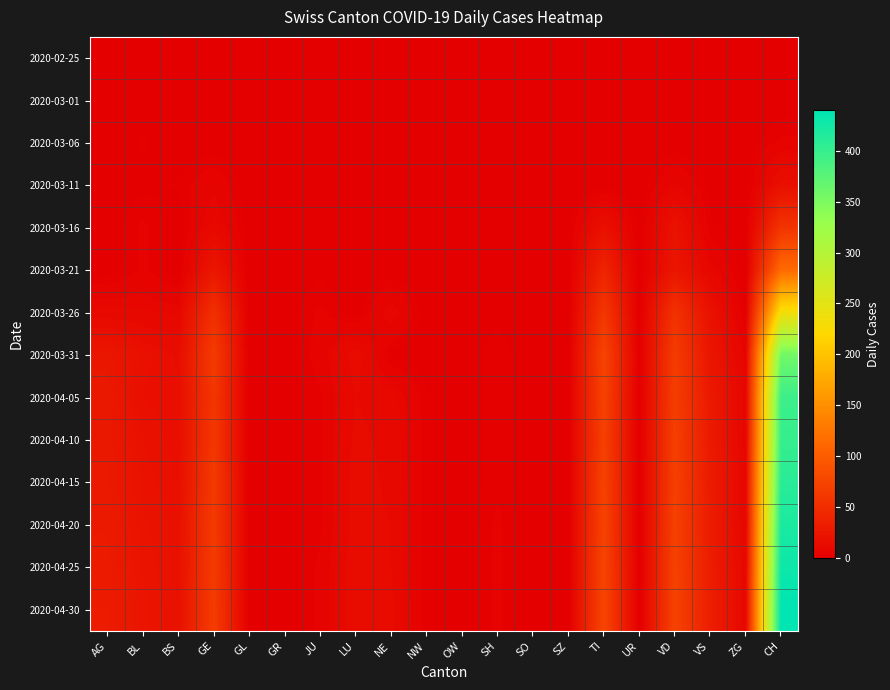

Reading left to right, extract all data points from this chart.

2020-02-25: AG=0	BL=0	BS=0	GE=0	GL=0	GR=0	JU=0	LU=0	NE=0	NW=0	OW=0	SH=0	SO=0	SZ=0	TI=0	UR=0	VD=0	VS=0	ZG=0	CH=0
2020-03-01: AG=0	BL=0	BS=0	GE=0	GL=0	GR=0	JU=0	LU=0	NE=0	NW=0	OW=0	SH=0	SO=0	SZ=0	TI=0	UR=0	VD=0	VS=0	ZG=0	CH=0
2020-03-06: AG=0	BL=2	BS=0	GE=0	GL=0	GR=0	JU=0	LU=0	NE=0	NW=0	OW=0	SH=0	SO=0	SZ=0	TI=0	UR=0	VD=0	VS=0	ZG=0	CH=4
2020-03-11: AG=0	BL=1	BS=2	GE=6	GL=0	GR=0	JU=0	LU=0	NE=0	NW=0	OW=0	SH=0	SO=0	SZ=0	TI=0	UR=0	VD=7	VS=1	ZG=0	CH=17
2020-03-16: AG=0	BL=4	BS=0	GE=10	GL=0	GR=0	JU=0	LU=0	NE=0	NW=0	OW=0	SH=0	SO=0	SZ=0	TI=18	UR=0	VD=20	VS=2	ZG=0	CH=56
2020-03-21: AG=0	BL=4	BS=0	GE=25	GL=0	GR=0	JU=1	LU=0	NE=0	NW=0	OW=0	SH=0	SO=0	SZ=0	TI=40	UR=0	VD=24	VS=8	ZG=0	CH=114
2020-03-26: AG=10	BL=9	BS=8	GE=52	GL=0	GR=0	JU=4	LU=0	NE=9	NW=0	OW=0	SH=1	SO=0	SZ=0	TI=60	UR=0	VD=54	VS=19	ZG=1	CH=232
2020-03-31: AG=25	BL=18	BS=15	GE=64	GL=0	GR=0	JU=5	LU=14	NE=1	NW=0	OW=0	SH=3	SO=0	SZ=0	TI=74	UR=0	VD=65	VS=24	ZG=6	CH=357
2020-04-05: AG=27	BL=17	BS=16	GE=59	GL=0	GR=0	JU=3	LU=12	NE=10	NW=2	OW=0	SH=3	SO=0	SZ=0	TI=72	UR=0	VD=67	VS=28	ZG=7	CH=396
2020-04-10: AG=27	BL=19	BS=16	GE=60	GL=0	GR=0	JU=3	LU=13	NE=11	NW=2	OW=0	SH=3	SO=0	SZ=0	TI=70	UR=0	VD=68	VS=29	ZG=7	CH=400
2020-04-15: AG=28	BL=20	BS=17	GE=62	GL=0	GR=0	JU=3	LU=14	NE=11	NW=2	OW=0	SH=3	SO=0	SZ=0	TI=72	UR=0	VD=69	VS=30	ZG=8	CH=410
2020-04-20: AG=29	BL=21	BS=18	GE=63	GL=0	GR=0	JU=3	LU=14	NE=12	NW=2	OW=0	SH=4	SO=0	SZ=0	TI=73	UR=0	VD=70	VS=31	ZG=8	CH=420
2020-04-25: AG=30	BL=22	BS=18	GE=64	GL=0	GR=0	JU=4	LU=15	NE=12	NW=2	OW=0	SH=4	SO=0	SZ=0	TI=74	UR=0	VD=71	VS=32	ZG=9	CH=430
2020-04-30: AG=31	BL=23	BS=19	GE=65	GL=0	GR=0	JU=4	LU=15	NE=13	NW=2	OW=0	SH=4	SO=0	SZ=0	TI=75	UR=0	VD=72	VS=33	ZG=9	CH=440